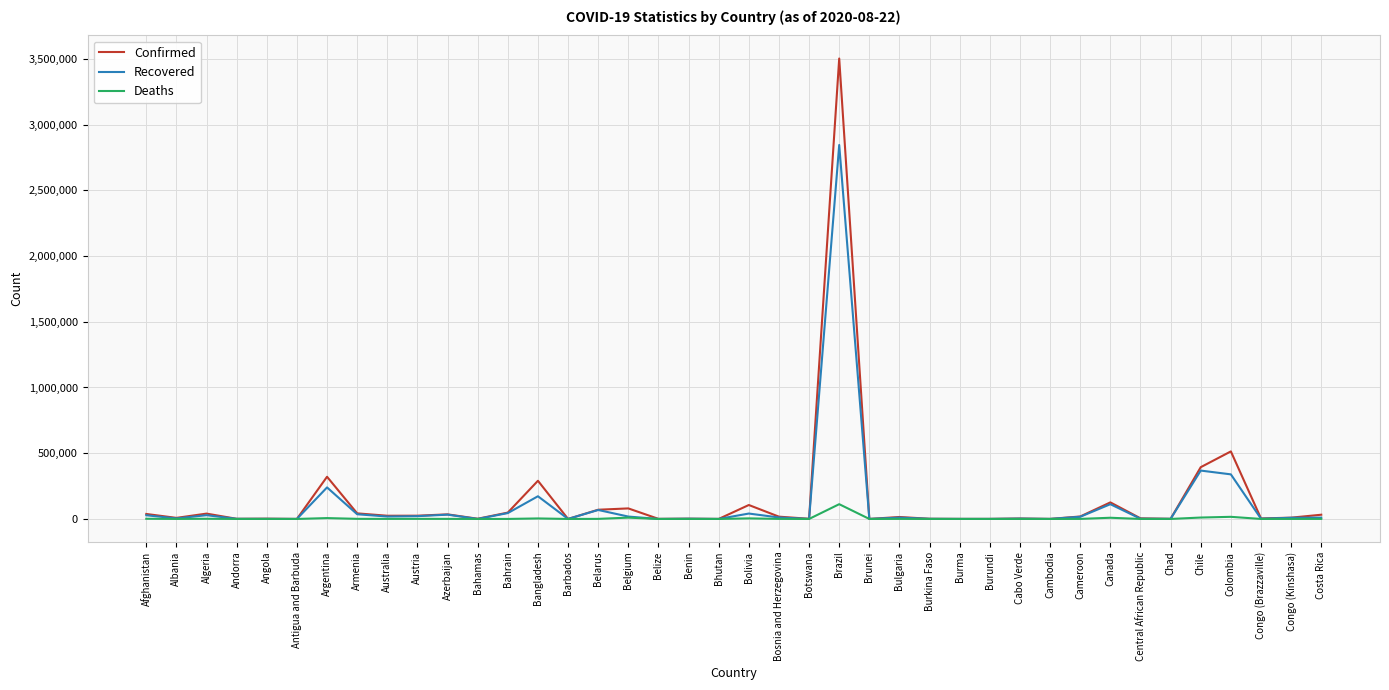

The Confirmed series shows 320884 at Argentina. True or false?

True